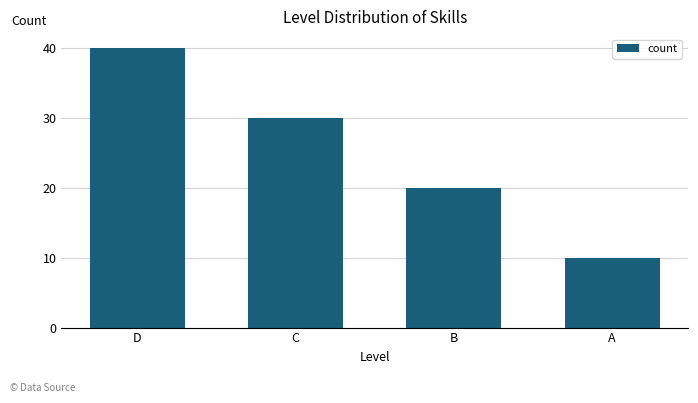

What is the value of the 3rd bar from the left?

20